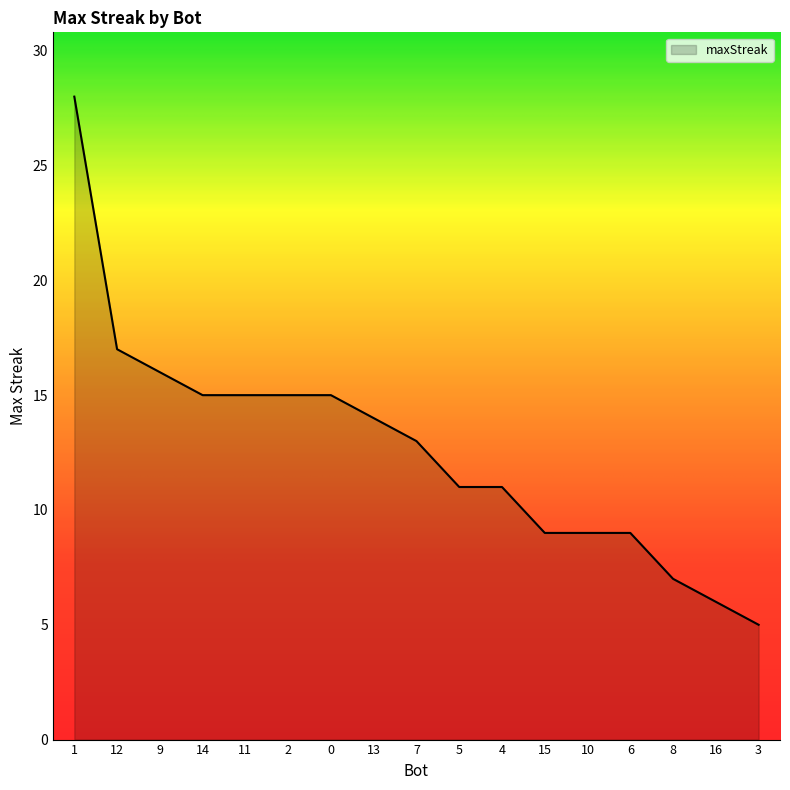

At which label is the value closest to 16?

9